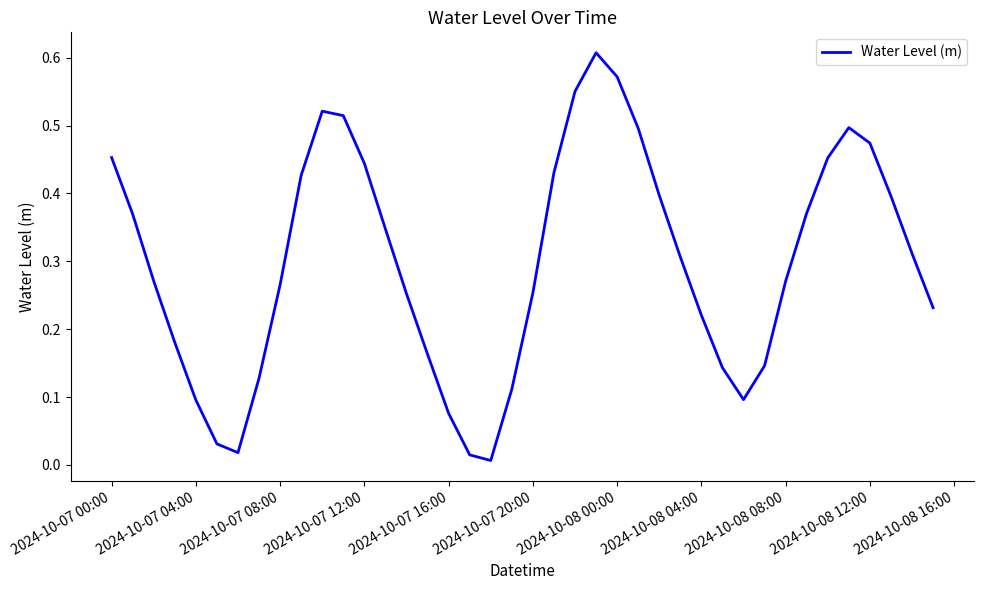

Does the chart have visible grid lines?

No